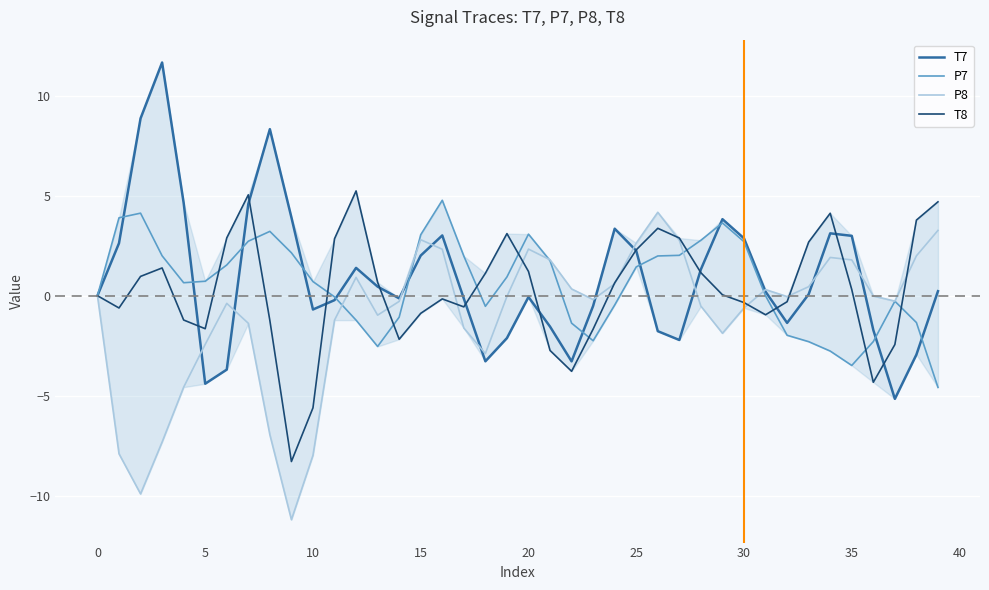

What is the greatest value displayed?

11.7